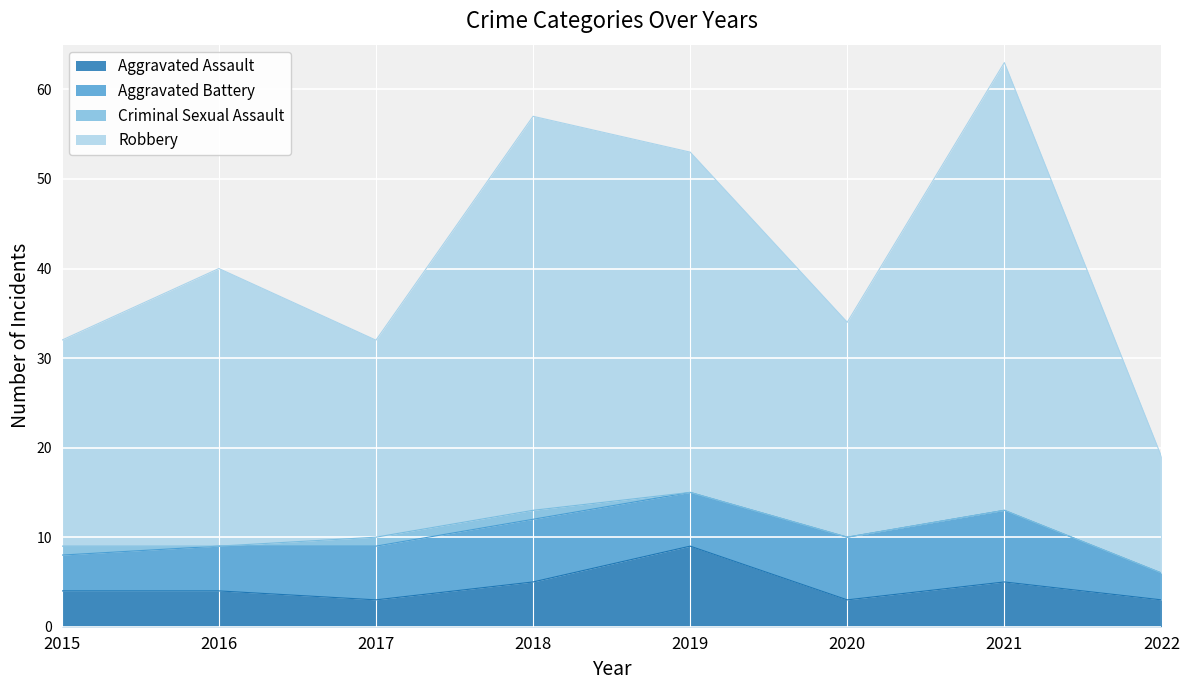

True or false: Aggravated Assault and Robbery intersect in this chart.

False